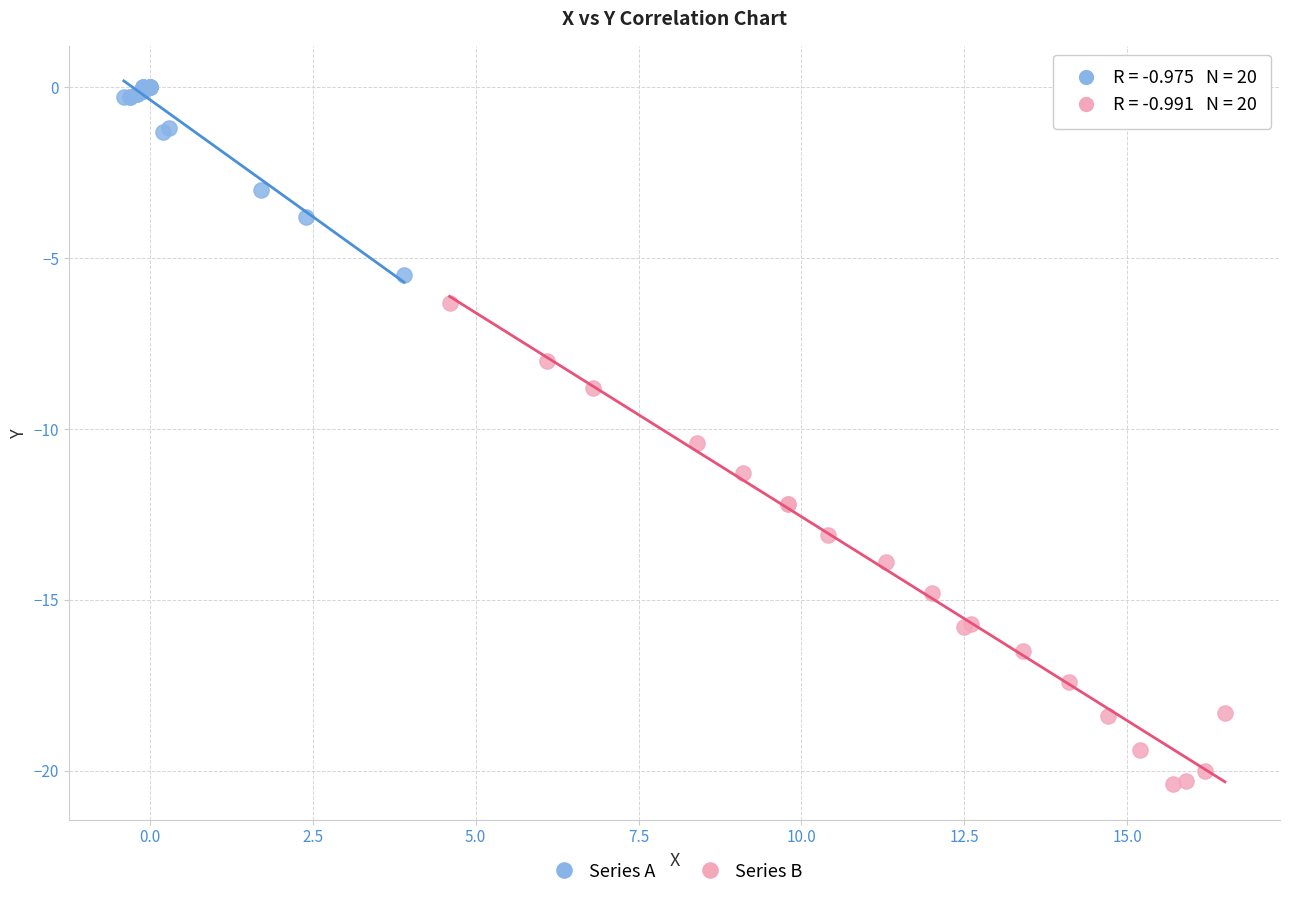

Which series contains the highest Y value?

Series A